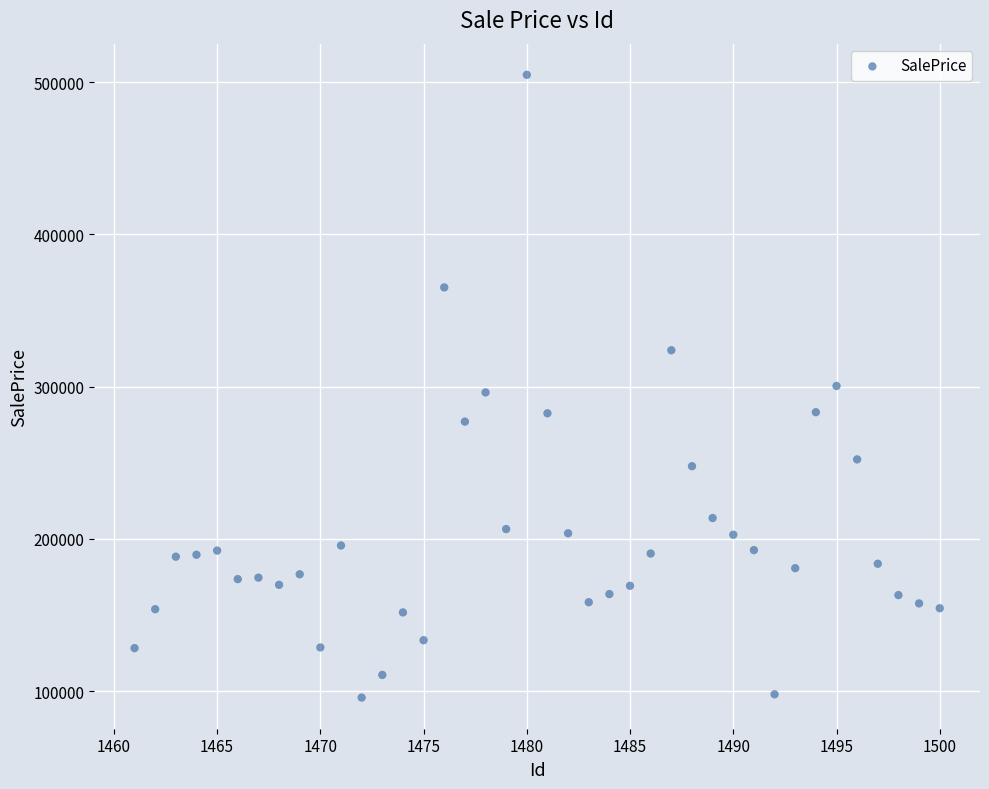

What is the range of X values (max minus min)?

39.0